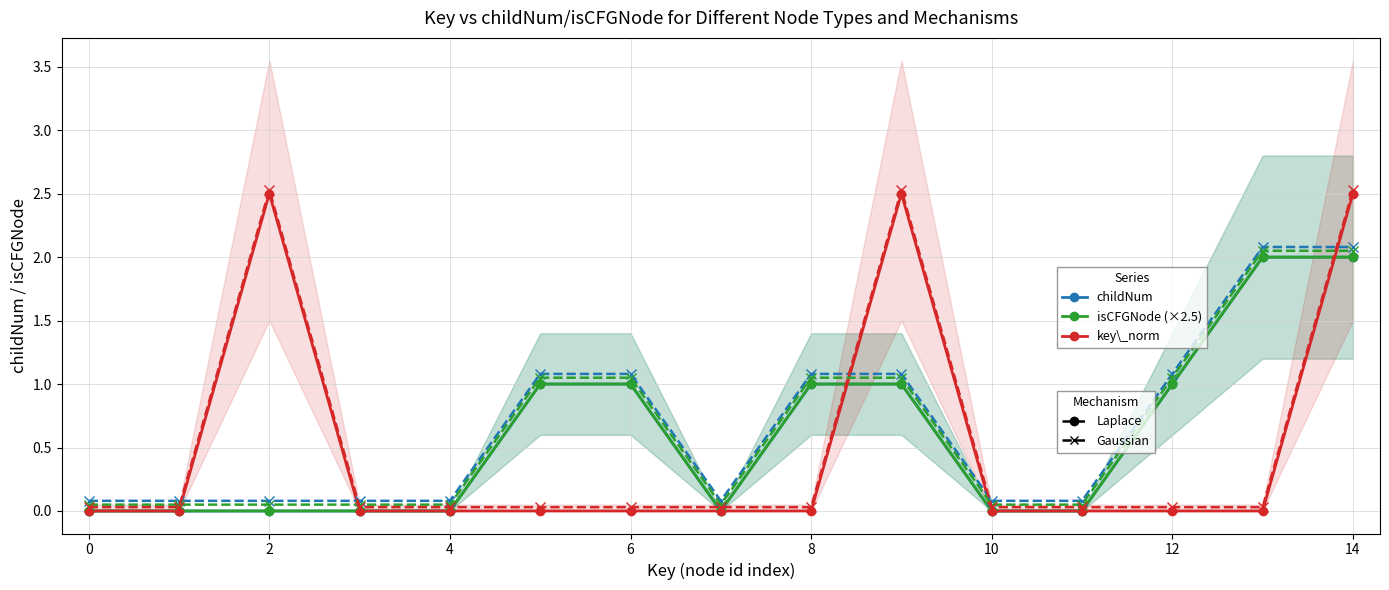

What is the maximum value shown in the chart?

2.5